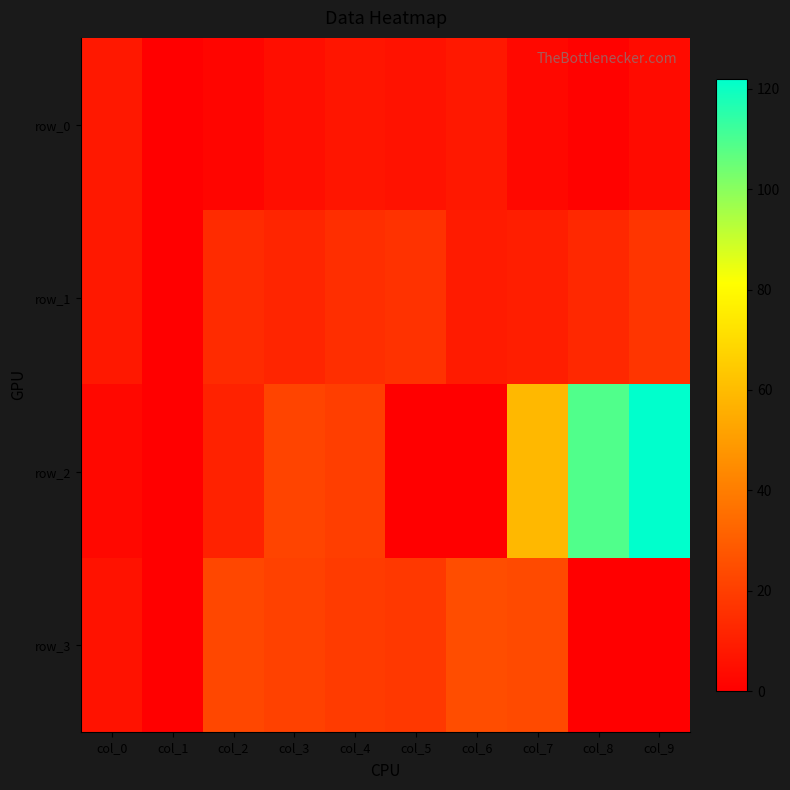

What is the average value of the row_0 series?

4